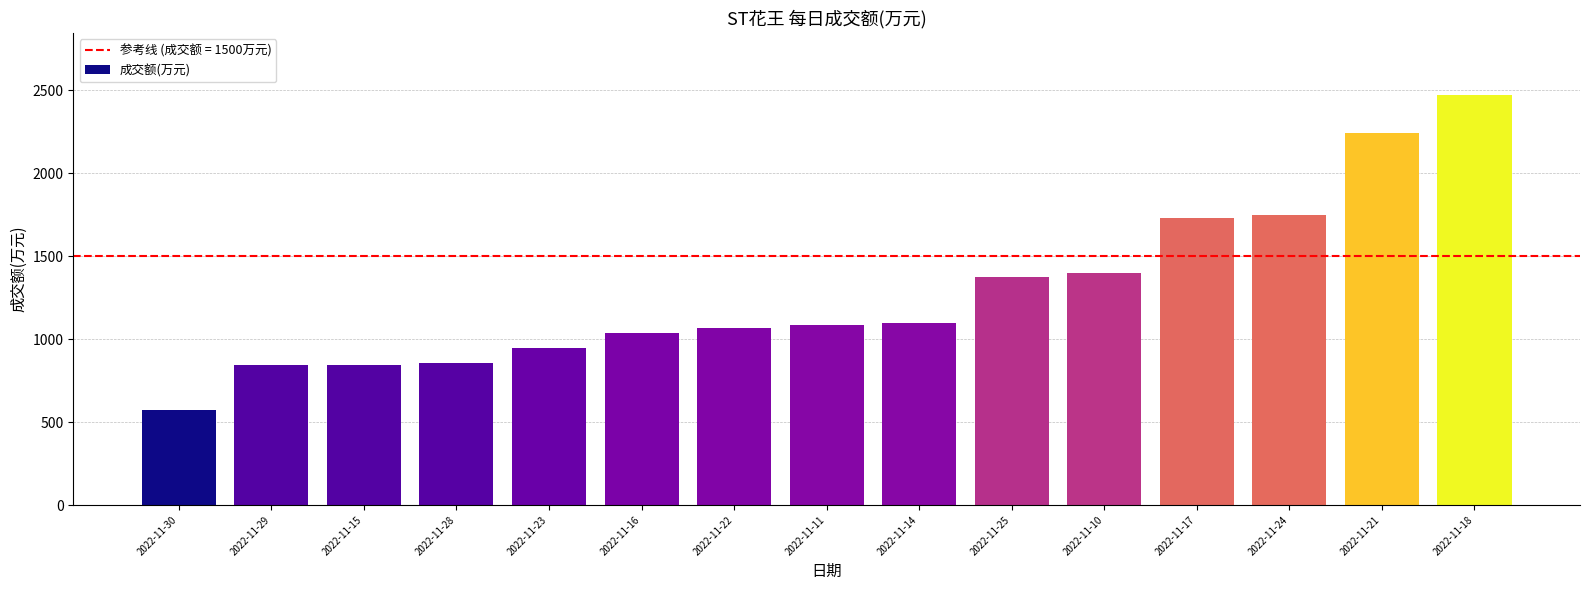

How many bars are there in total?

15